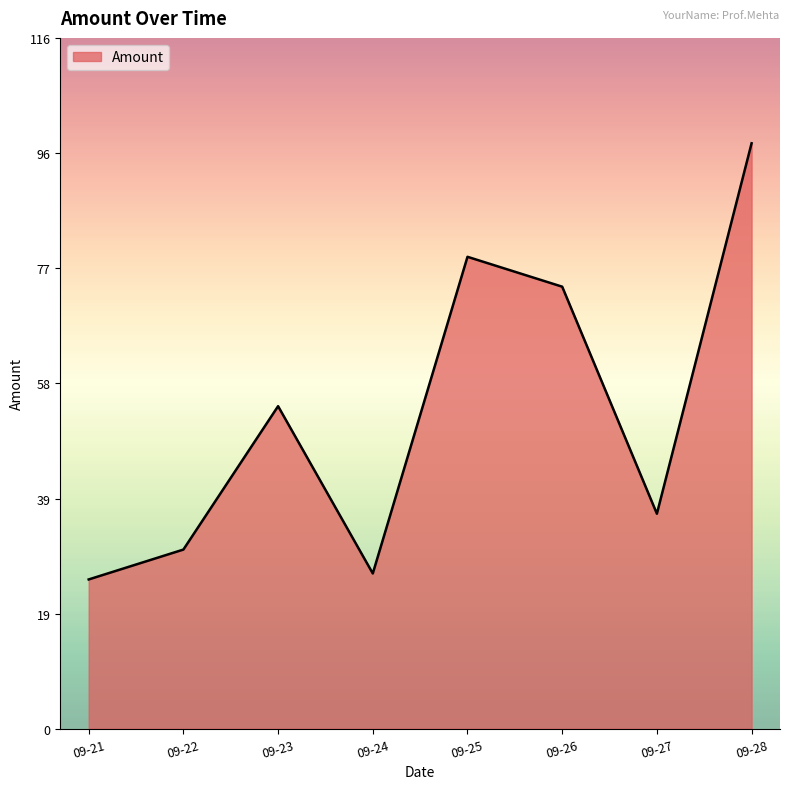

Does the chart have visible grid lines?

No